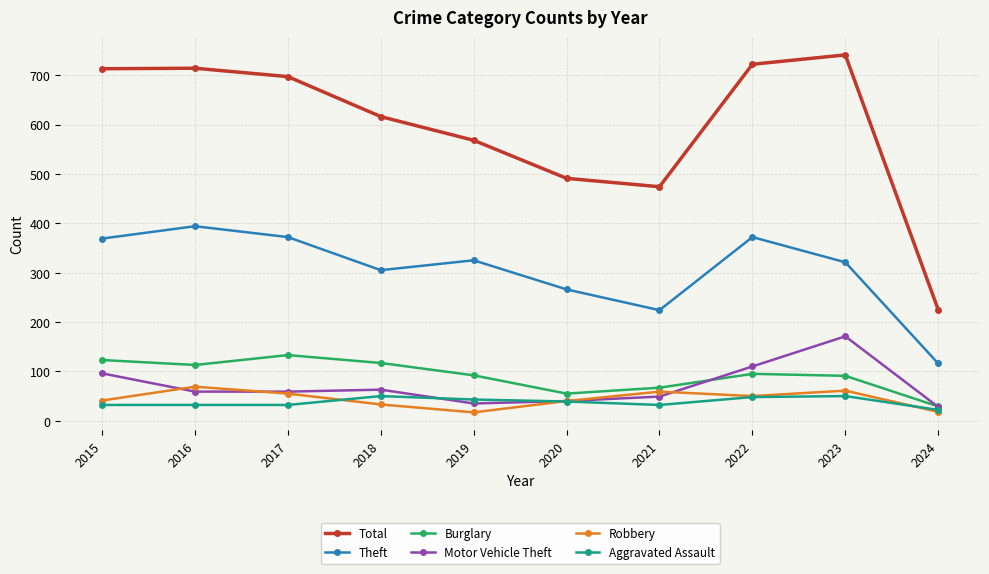

At which category does Theft reach its first local valley?

2018